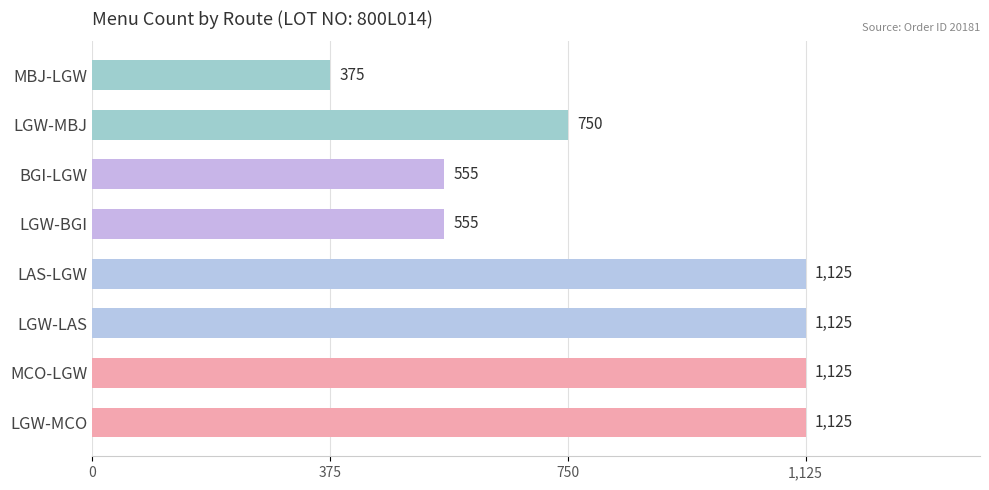

What value does the data have at LGW-MBJ, to the nearest 10?

750